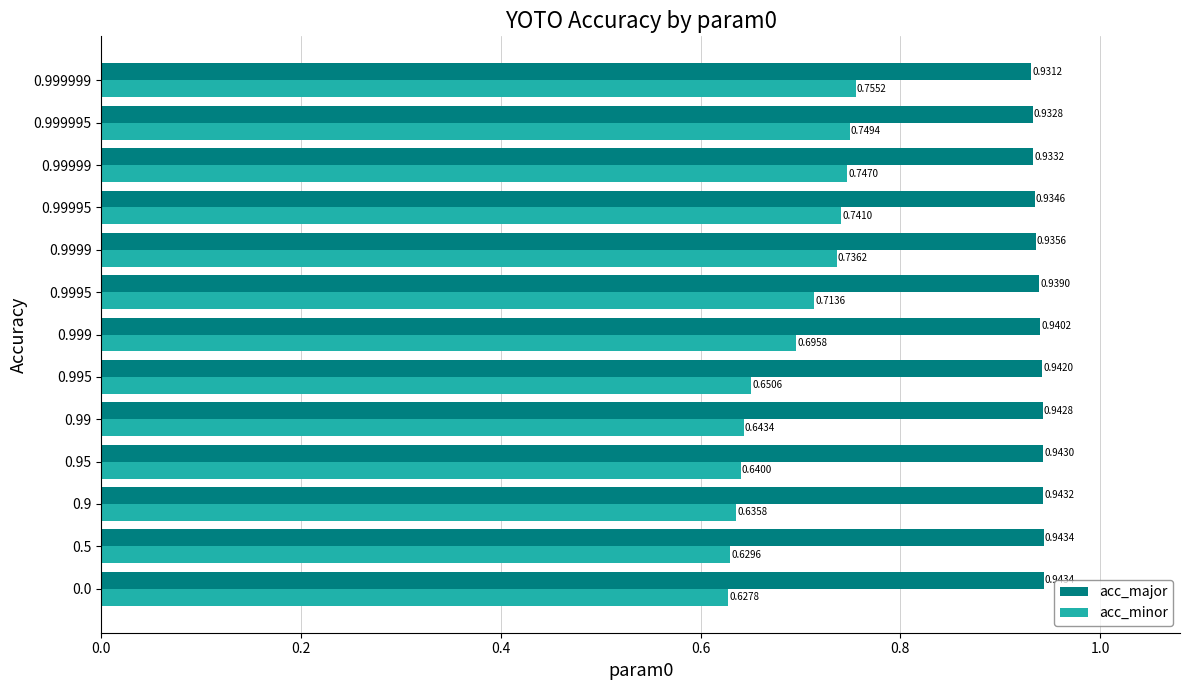

Which series has the largest total across all categories?

acc_major